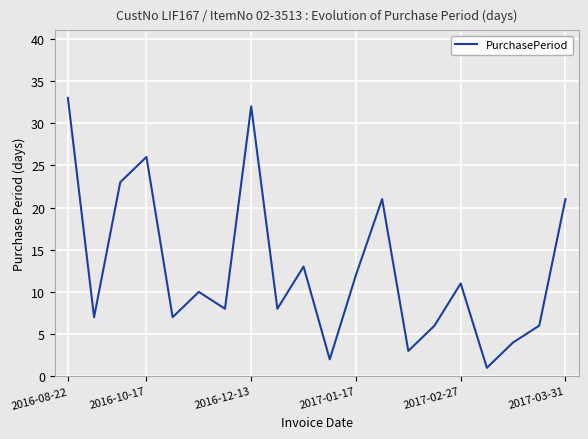

What is the difference between the maximum and minimum values?

32